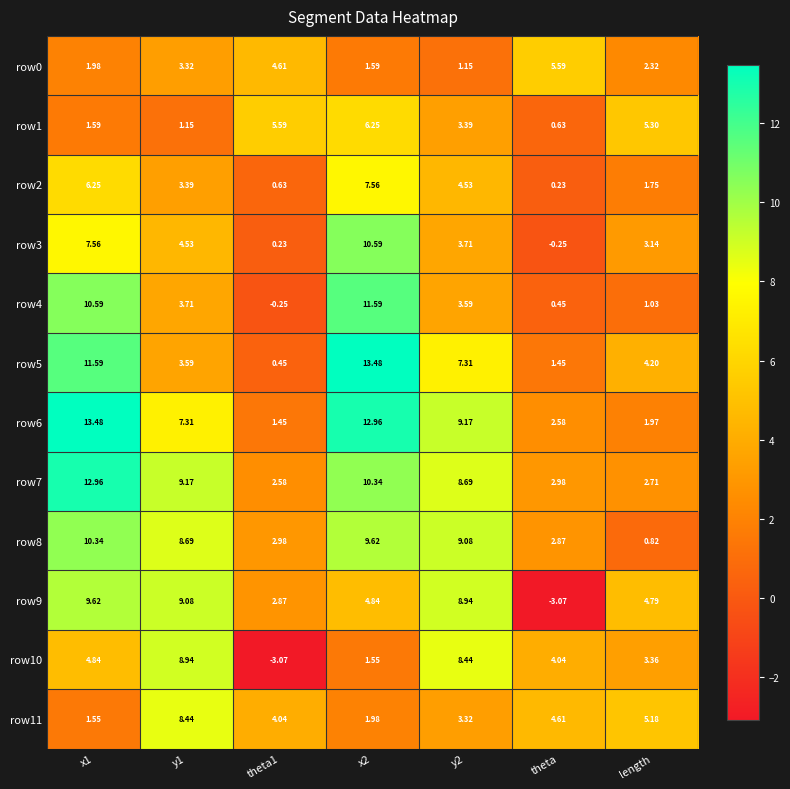

Which series has the widest spread of values?

row5